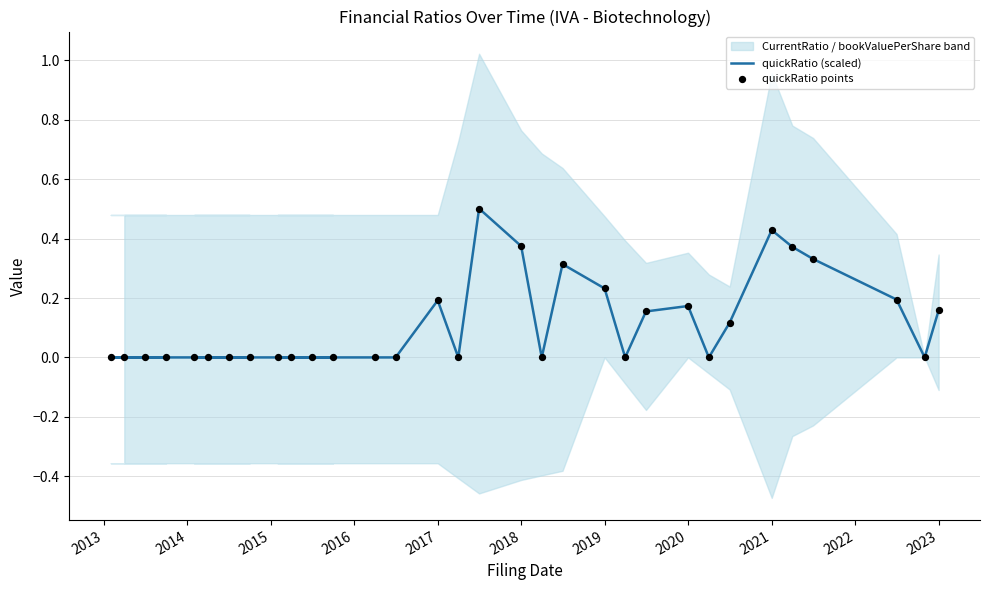

Is the value of quickRatio points at 2014 greater than the value of quickRatio (scaled) at 31?

No